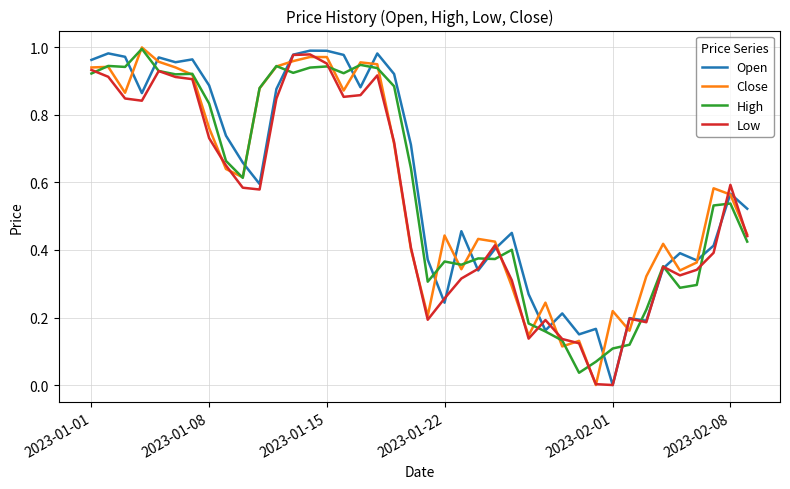

How many interior local valleys does the Close series have?

10